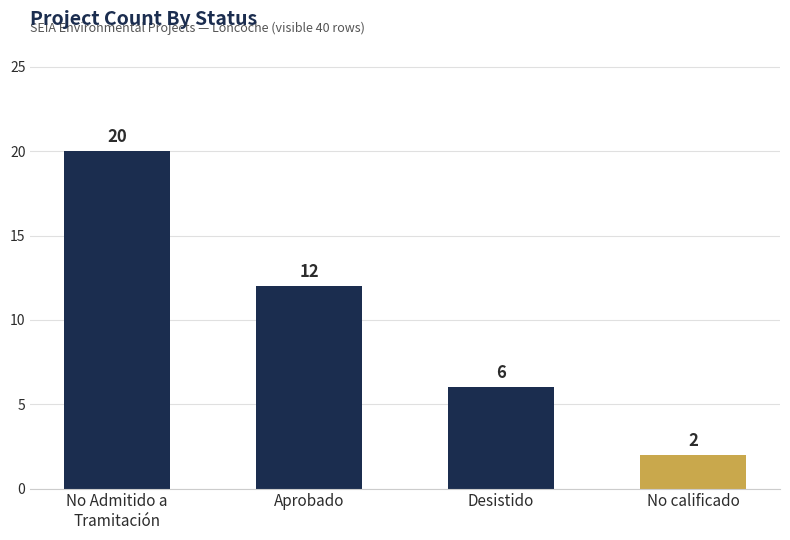

How many distinct data groups are displayed?

1